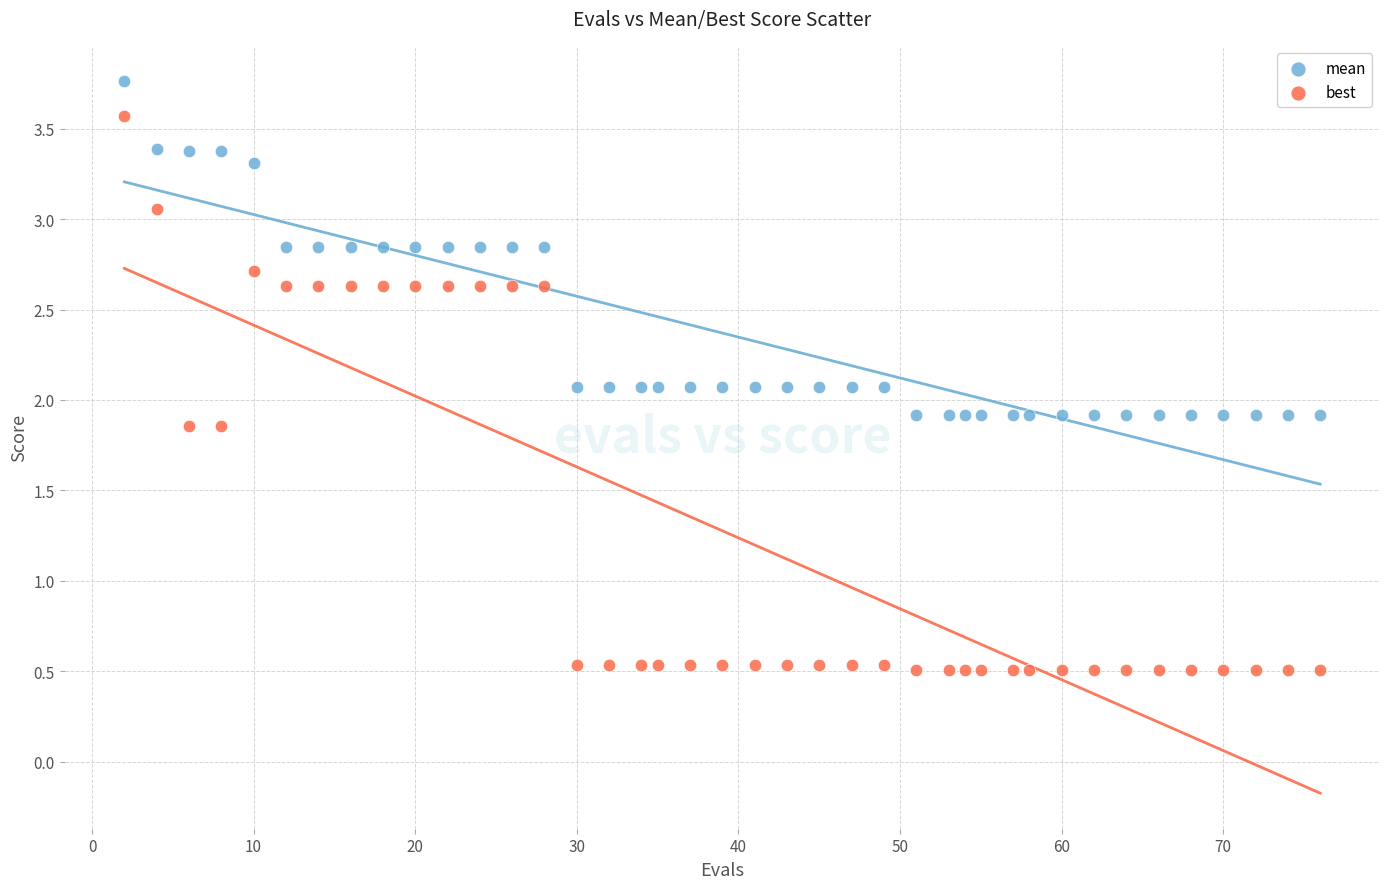

Which series reaches the maximum Y coordinate?

mean